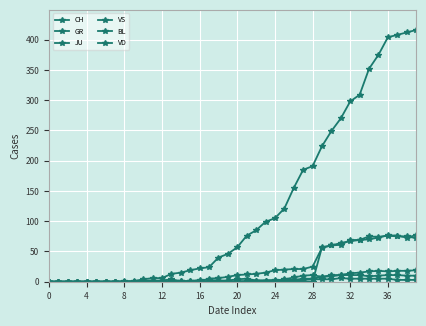

How many lines are shown in the chart?

6